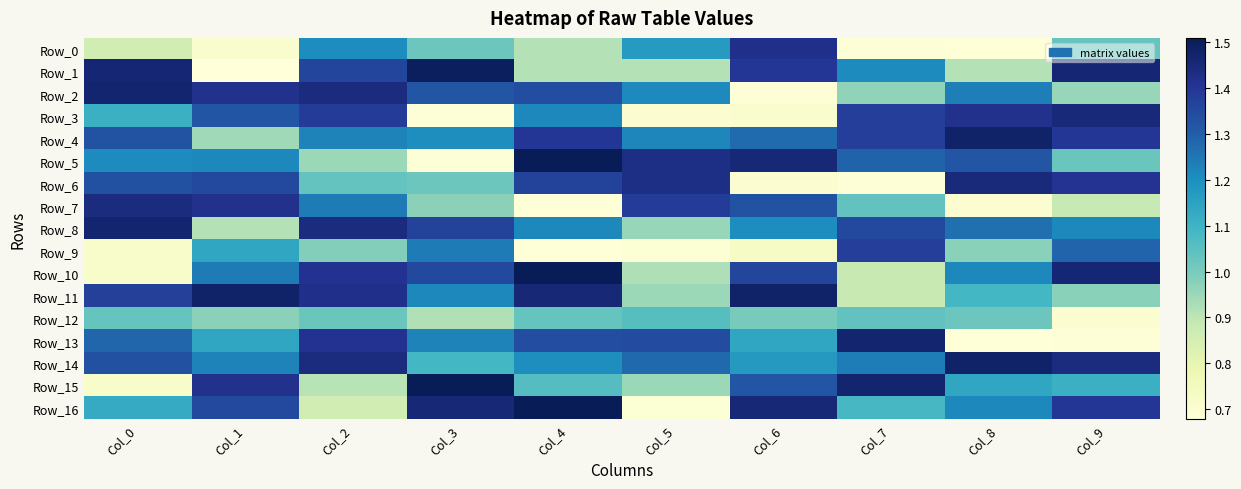

What is the greatest value displayed?

1.5